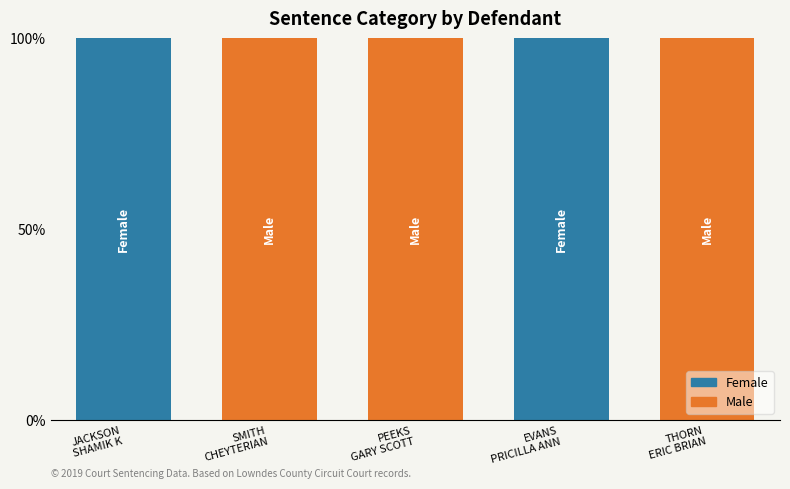

What is the maximum value for Female?

100